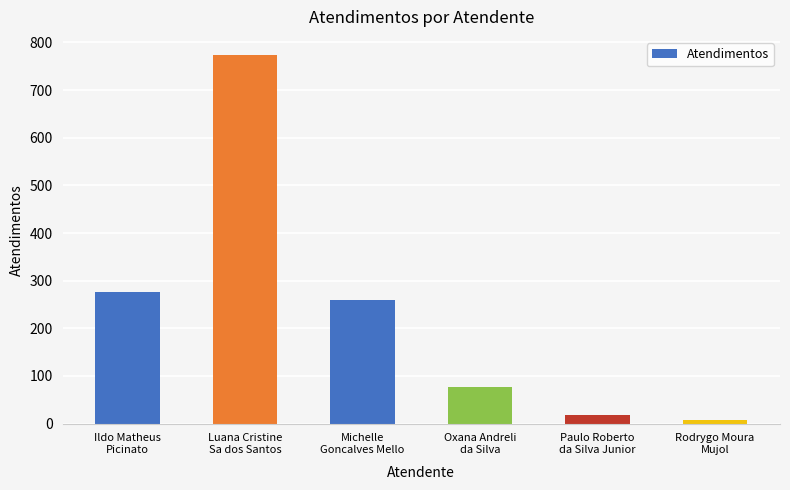

What is the label of the 4th bar from the left?

Oxana Andreli
da Silva